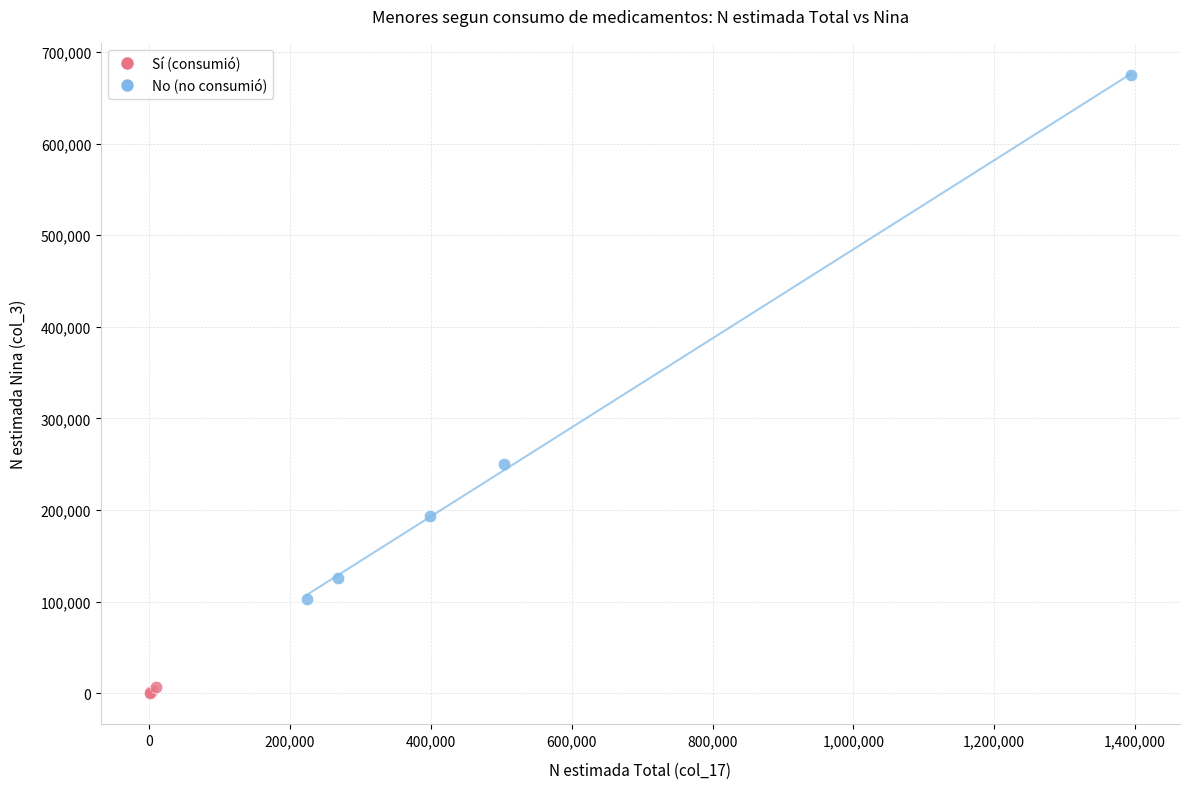

Which series has the largest Y range (max minus min)?

No (no consumió)